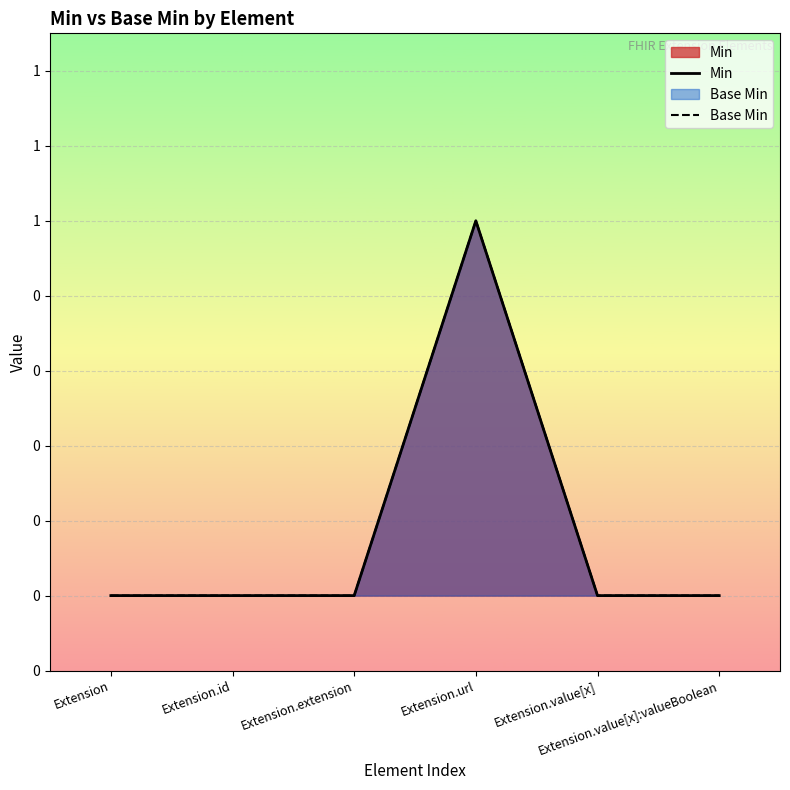

How many lines are shown in the chart?

2